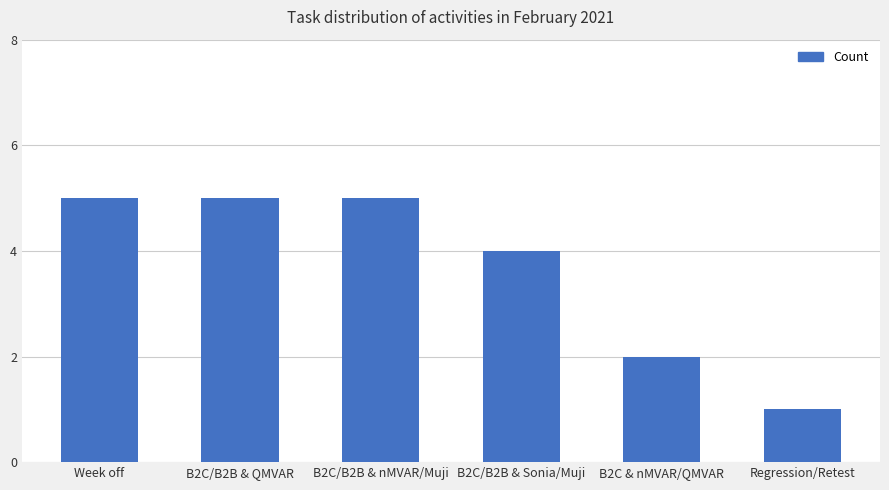

What is the difference between the maximum and minimum values?

4